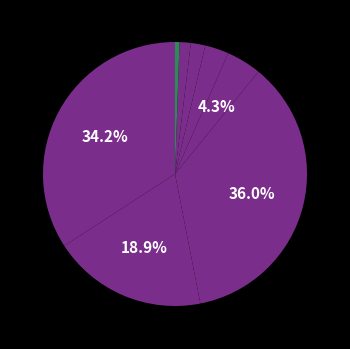

Count the number of slices in the pie.

8